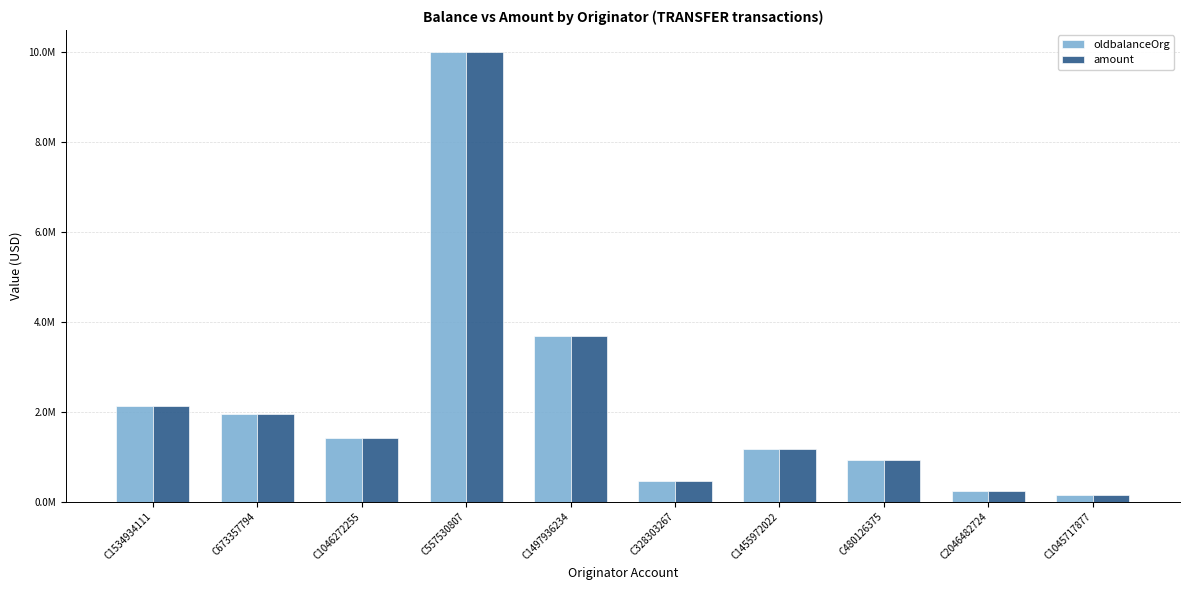

Read the oldbalanceOrg value at C328303267.

462441.0